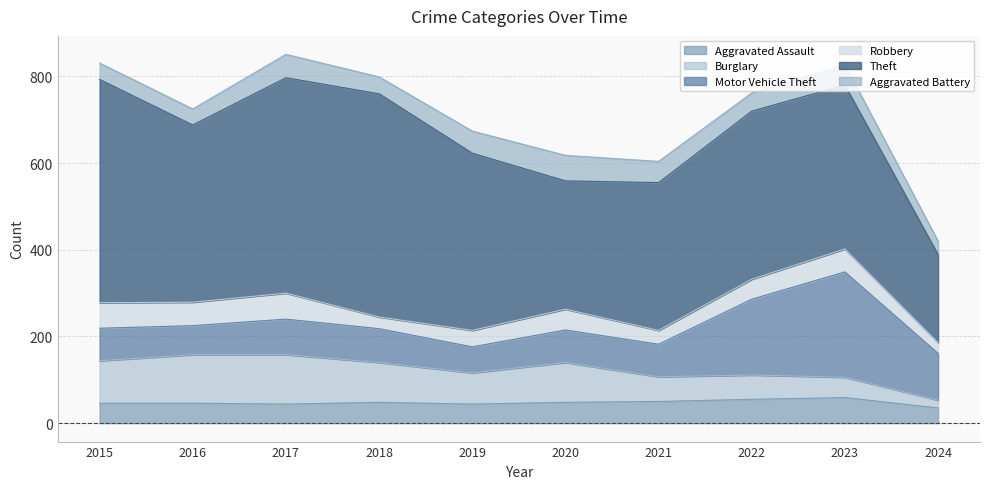

How many lines are shown in the chart?

6